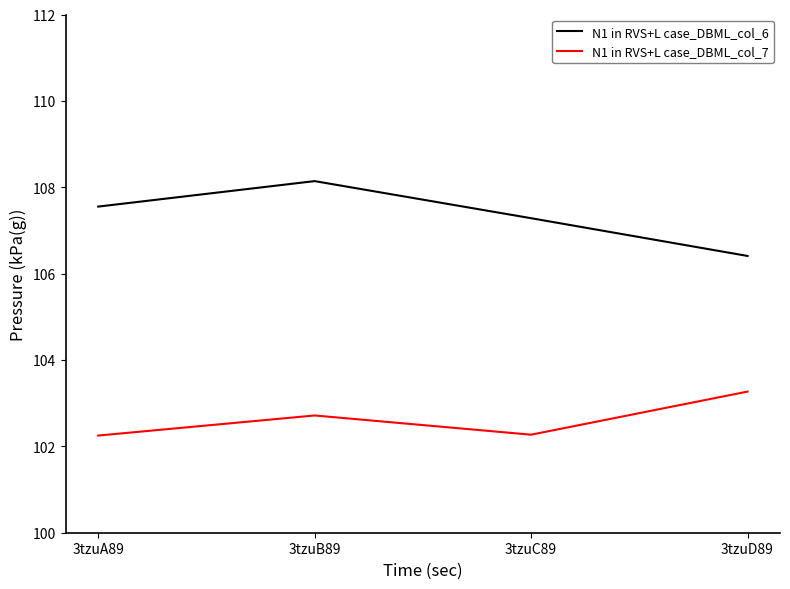

Count the N1 in RVS+L case_DBML_col_7 values in the range 102 to 103.

3